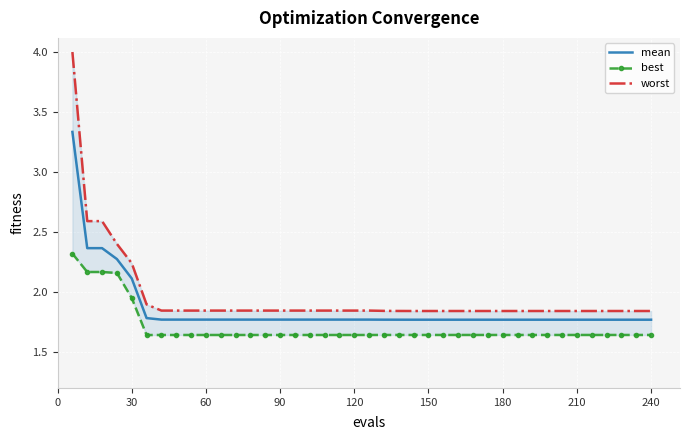

What are all the series names shown in the legend?

mean, best, worst